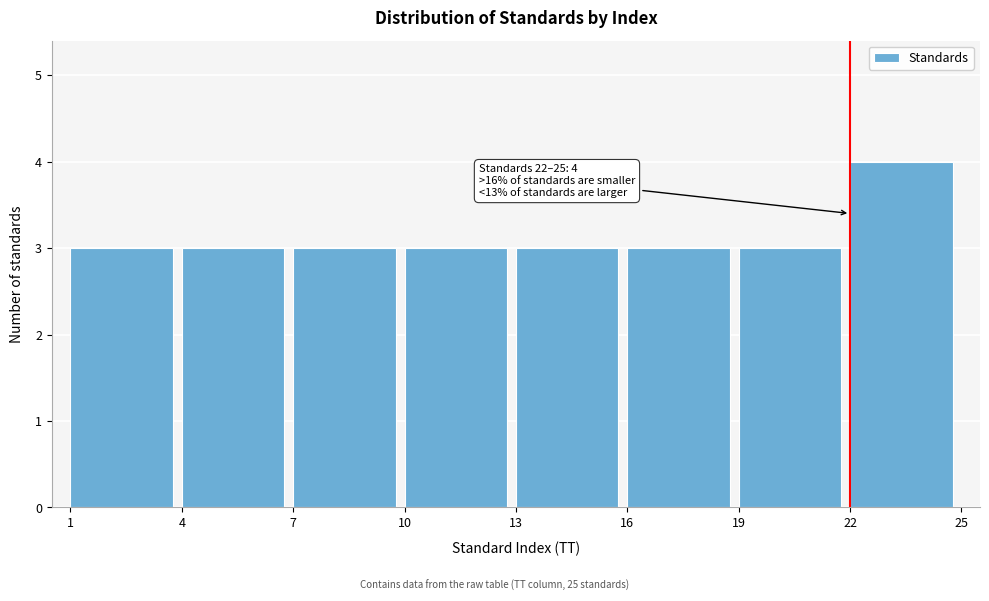

Over which range of the x-axis is the bar tallest?

22 to 25